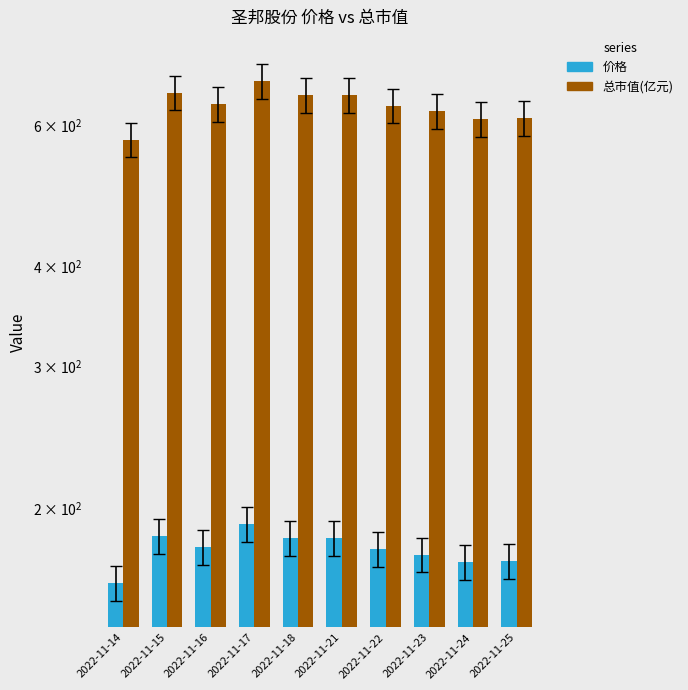

Rank the series by their maximum value, from highest to lowest.

总市值(亿元), 价格